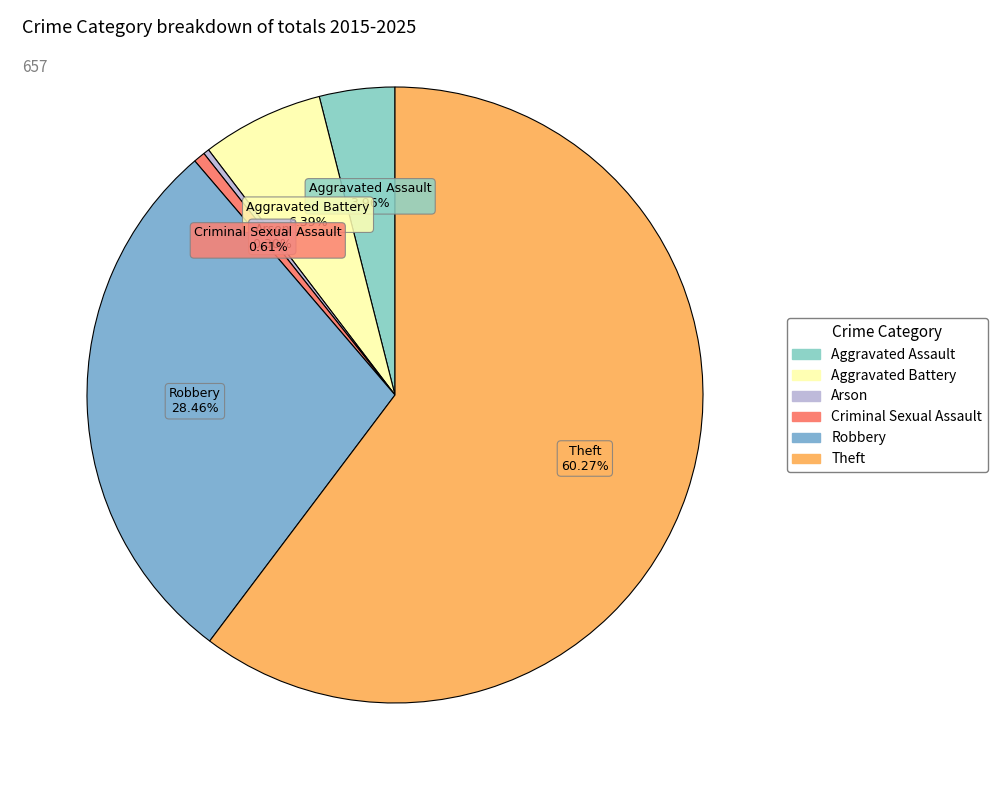

Which has a higher value, Aggravated Assault or Robbery?

Robbery